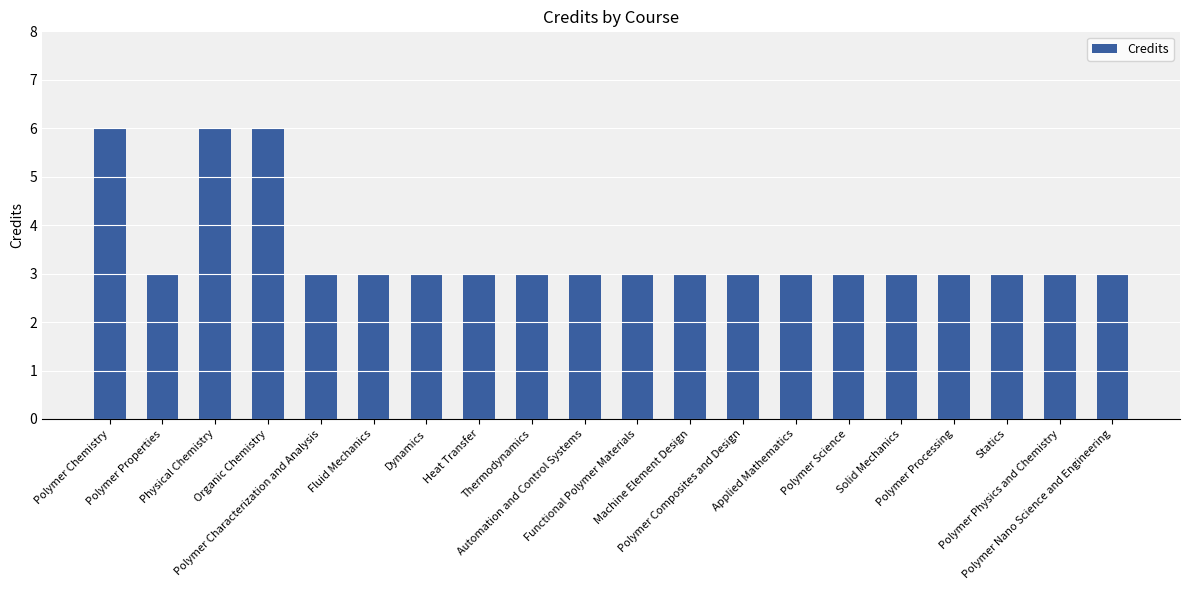

What is the smallest value displayed?

3